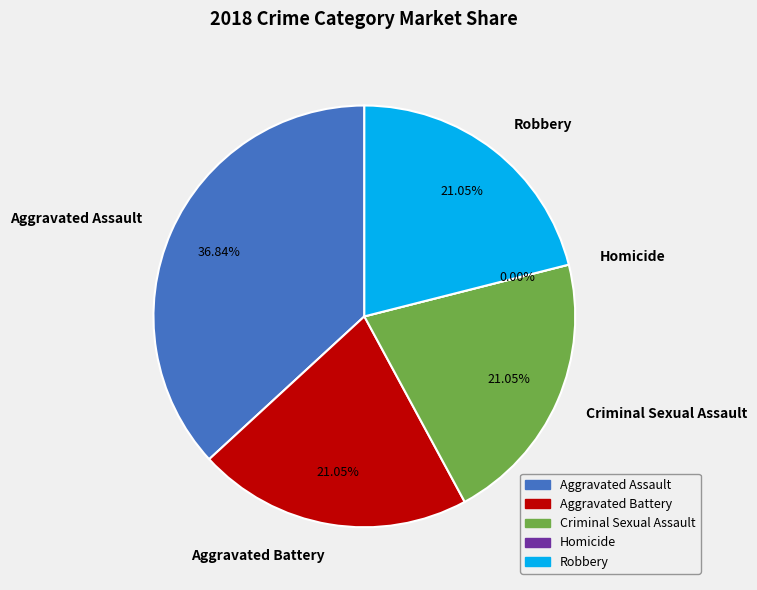

Is the sum of Criminal Sexual Assault and Aggravated Battery greater than half?

No